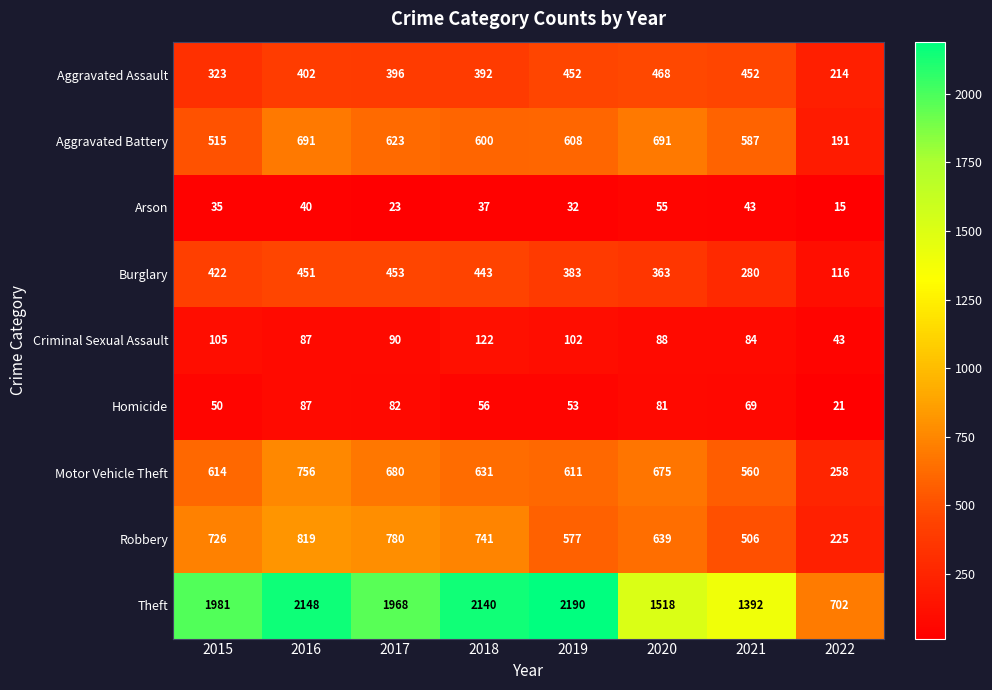

What is the approximate value of Criminal Sexual Assault at 2020, to the nearest 5?

90